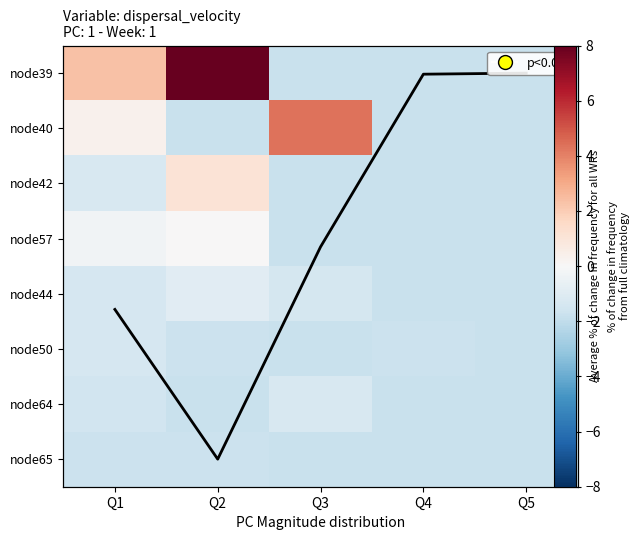

What is the difference between the maximum and minimum values in the node42 series?

2.9